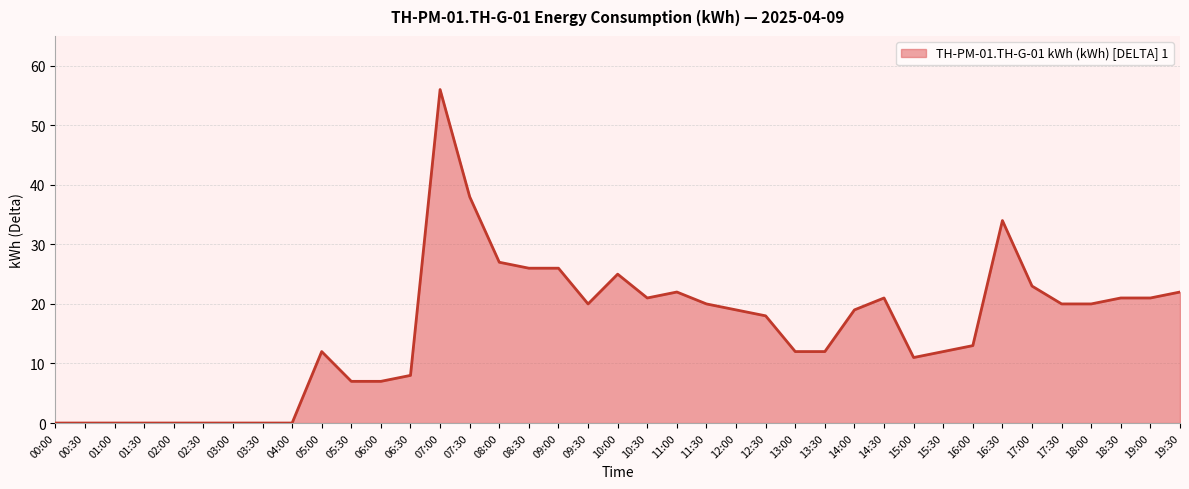

What is the ratio of the value at 12:30 to the value at 12:00?

0.9